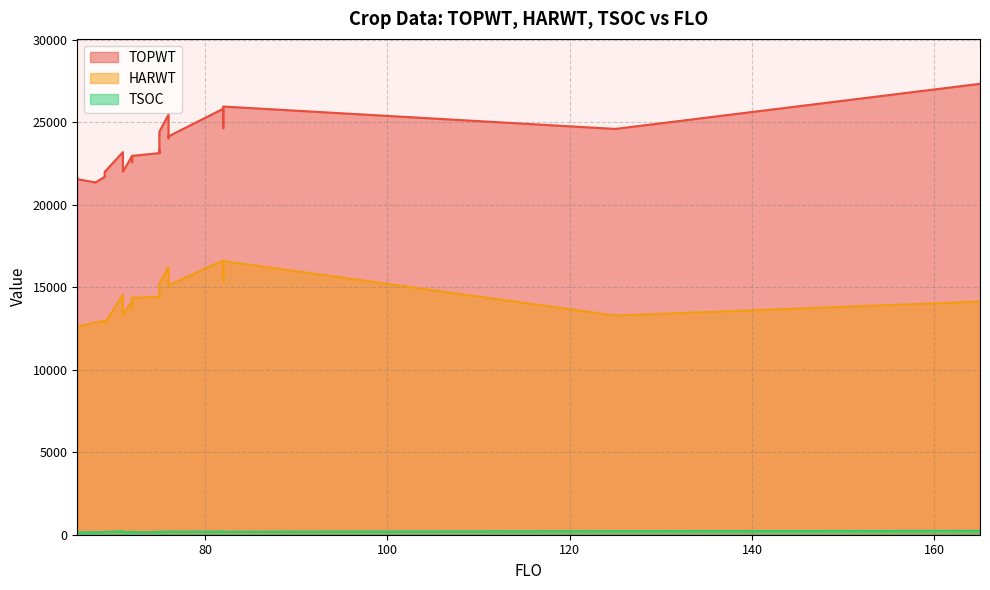

What is the sum of the TOPWT values at 71 and 69?

43940